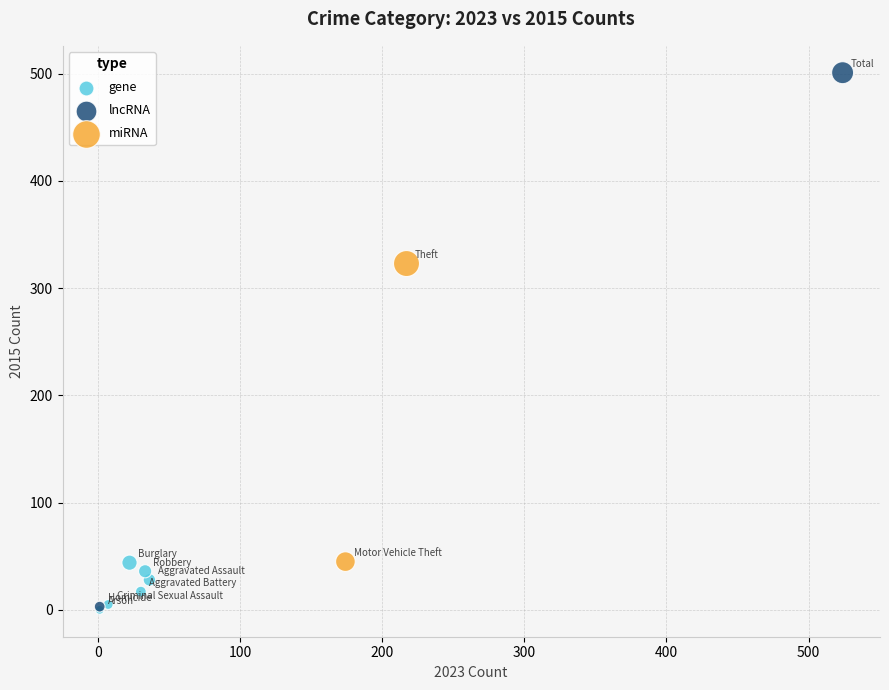

What are all the series names shown in the legend?

gene, lncRNA, miRNA